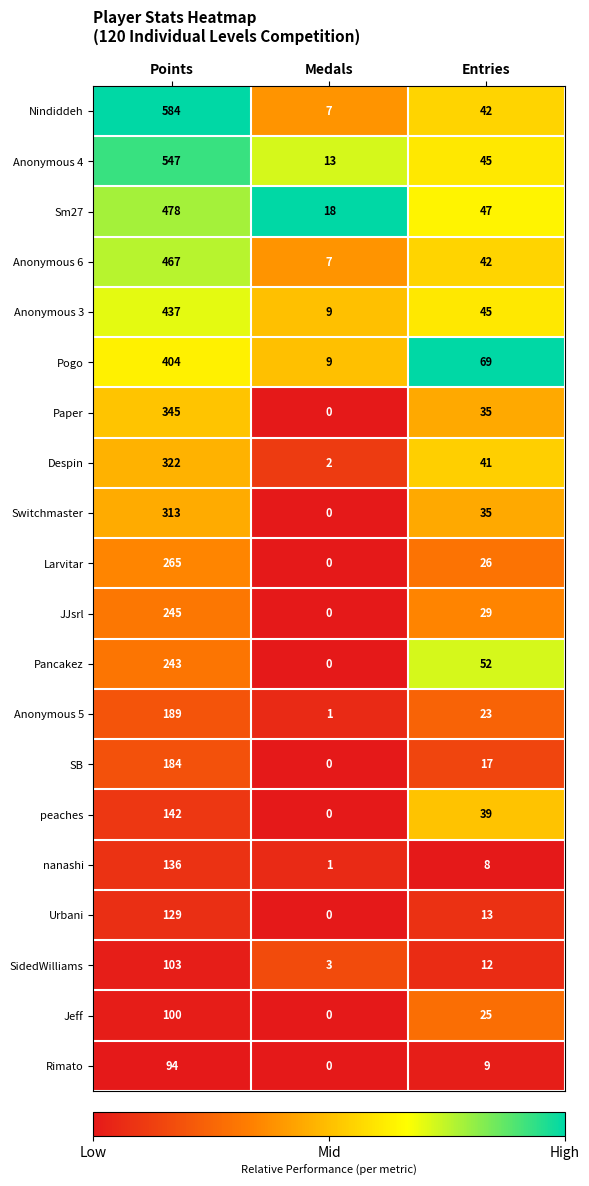

Where does the Rimato series first go above 9?

Points